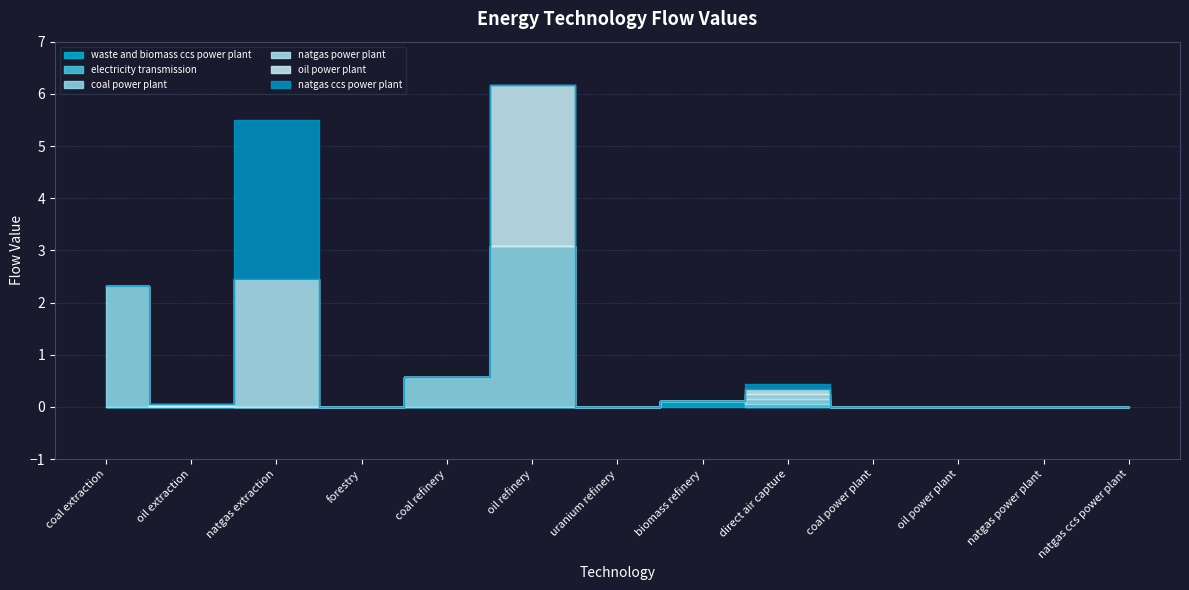

List the series in order of their peak value, lowest first.

electricity transmission, waste and biomass ccs power plant, natgas power plant, natgas ccs power plant, coal power plant, oil power plant